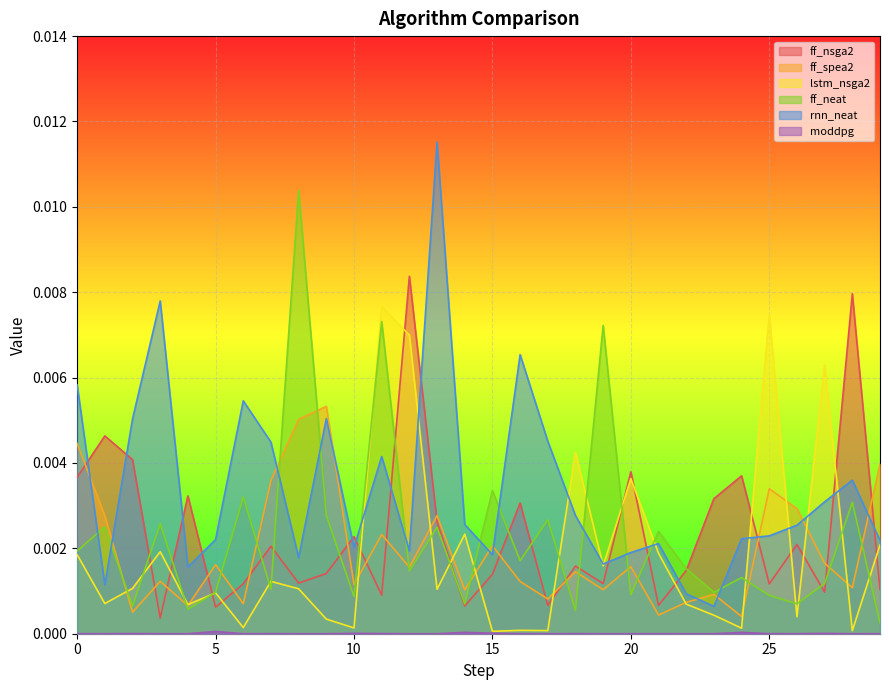

At how many categories does at least one series exceed 0?

30